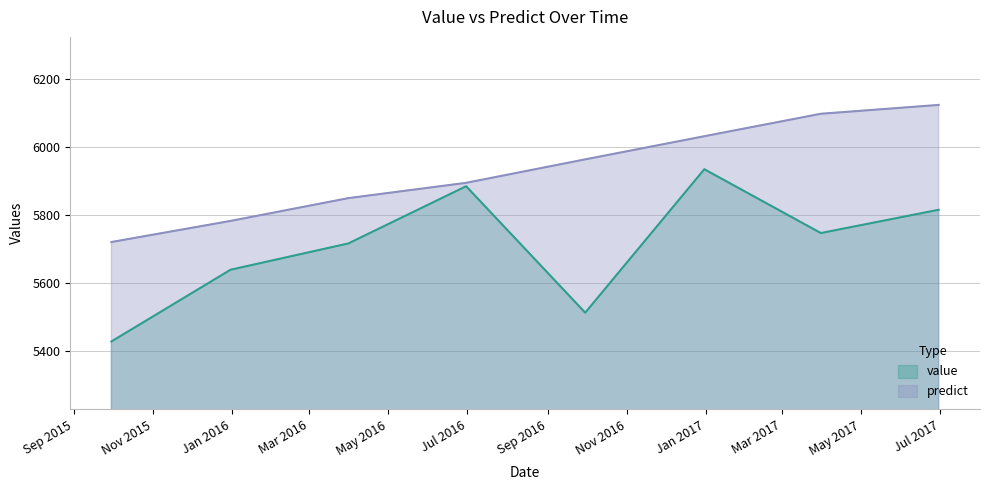

Which has a higher value, 2016-12-31 or 2015-09-30?

2016-12-31